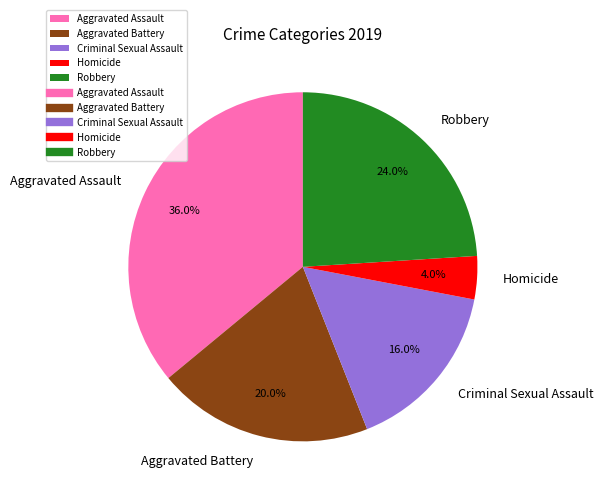

What is the largest slice in the pie chart?

Aggravated Assault